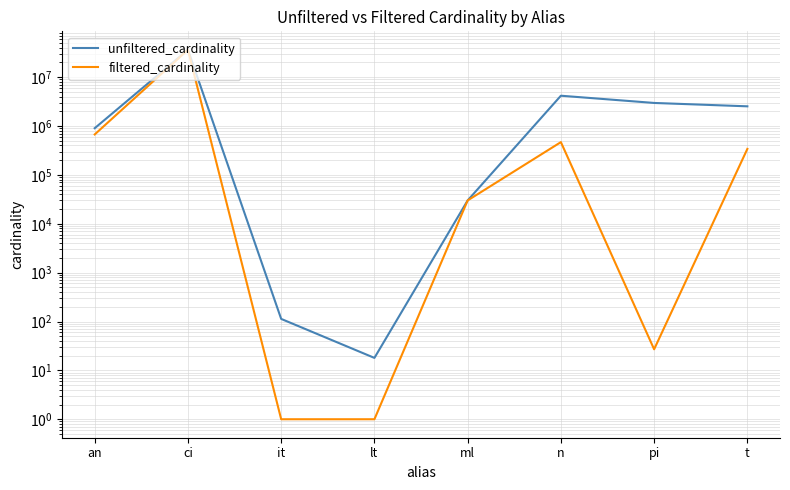

True or false: unfiltered_cardinality and filtered_cardinality cross at least once.

False